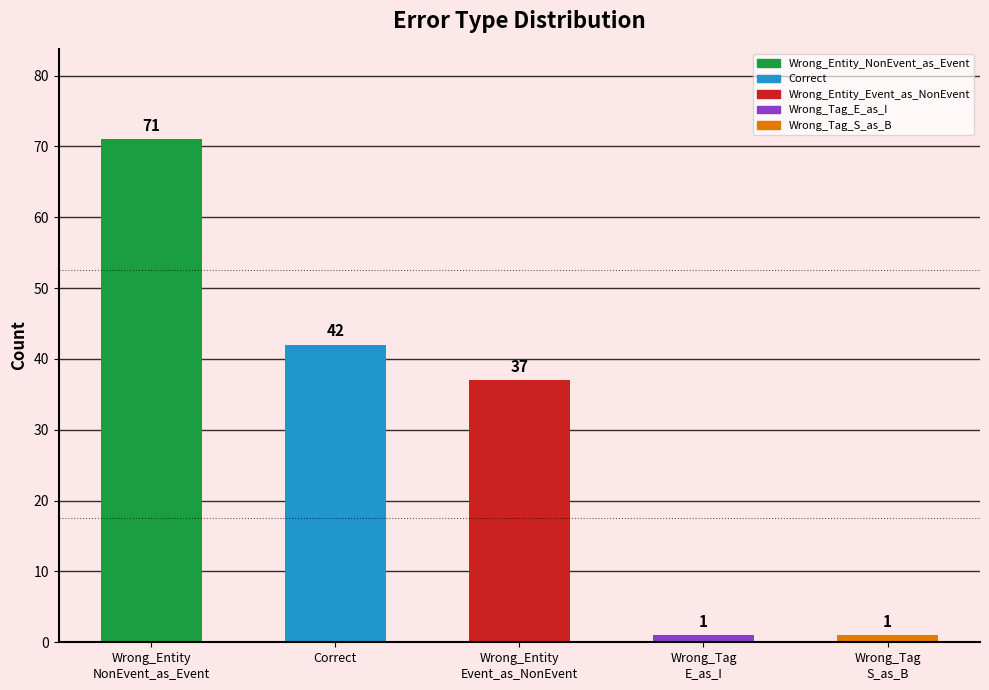

What is the maximum value shown in the chart?

71